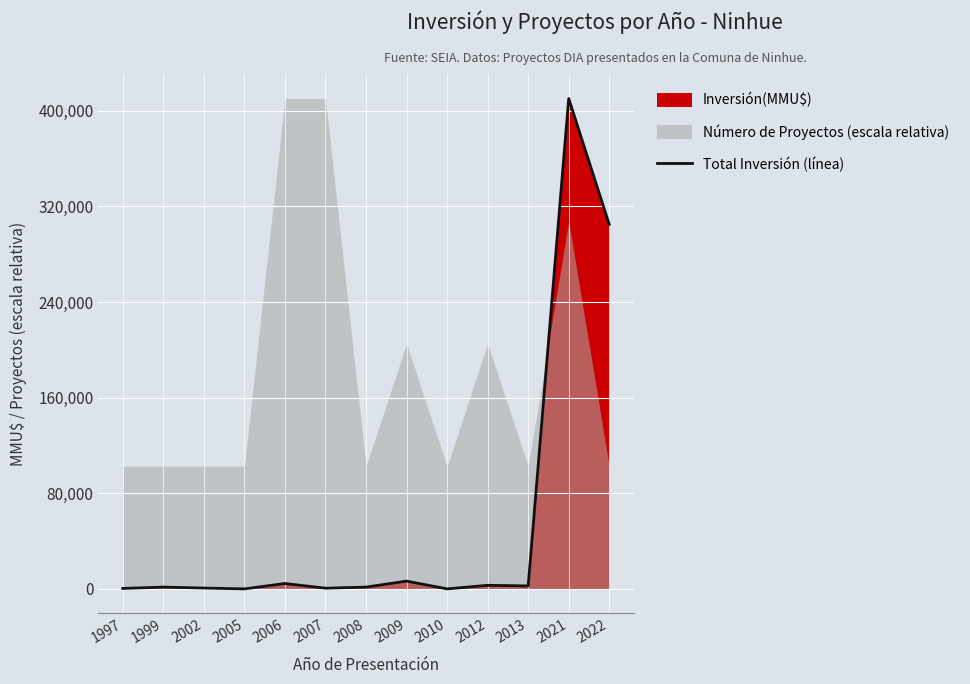

Reading left to right, what are all the values shown in this chart?

1997=380	1999=1500	2002=712	2005=0	2006=4500	2007=590	2008=1480	2009=6522	2010=0	2012=3000	2013=2475	2021=410320	2022=305000